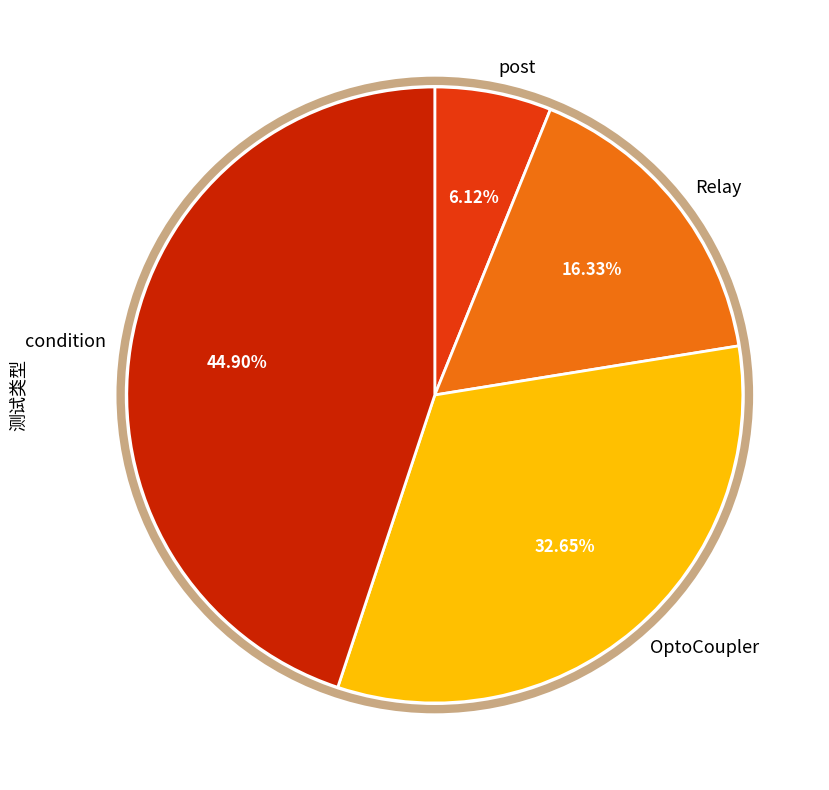

Which category has the smallest portion of the pie?

post